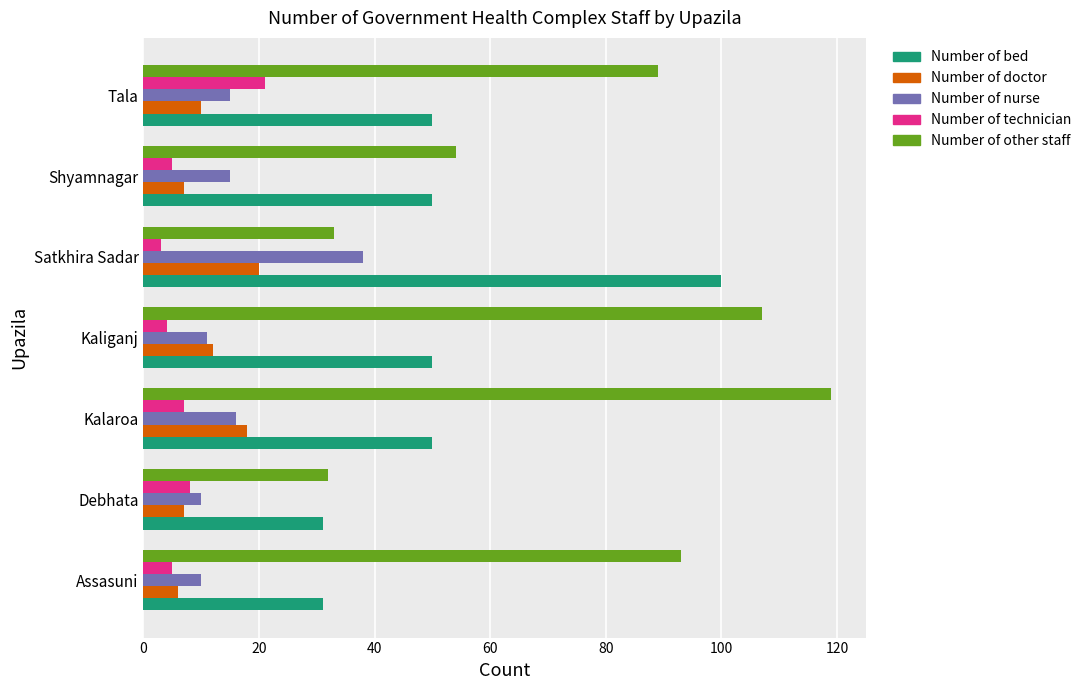

What is the spread (max minus min) of values at Debhata?

25